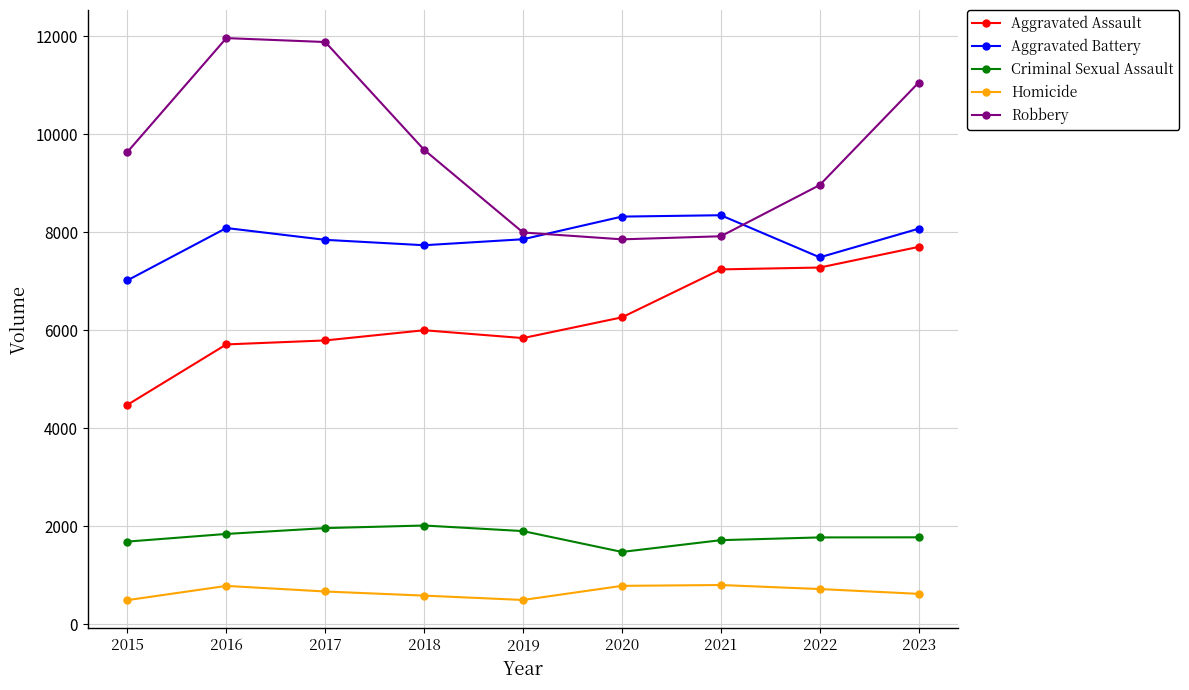

True or false: Aggravated Battery has more than 0 points higher than both neighbors.

True